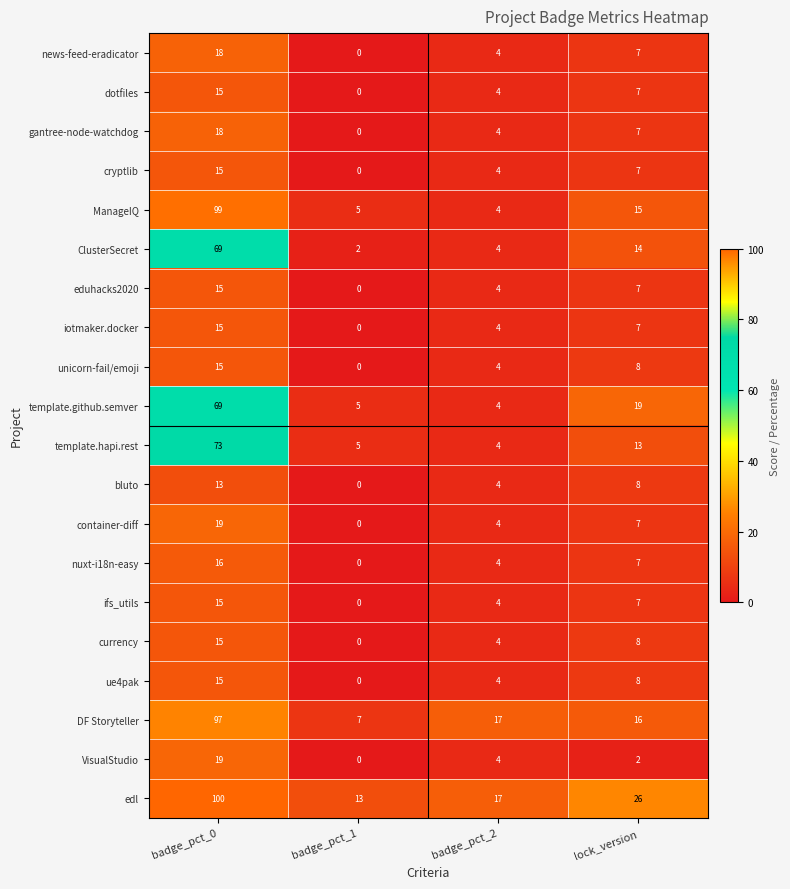

The value of bluto at badge_pct_1 is 0. True or false?

True